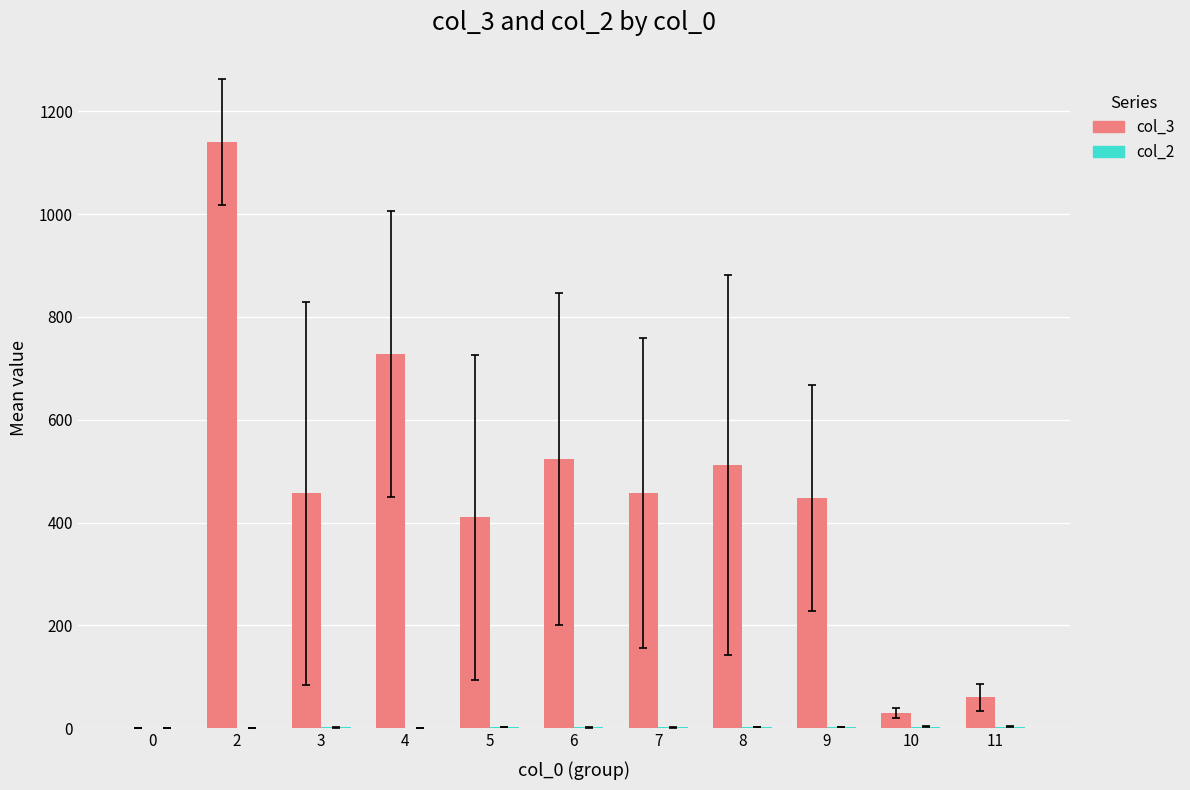

How many data points does each series have?

11